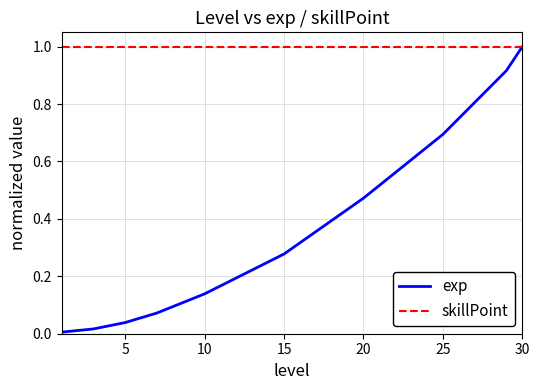

What is the maximum value shown in the chart?

1.0